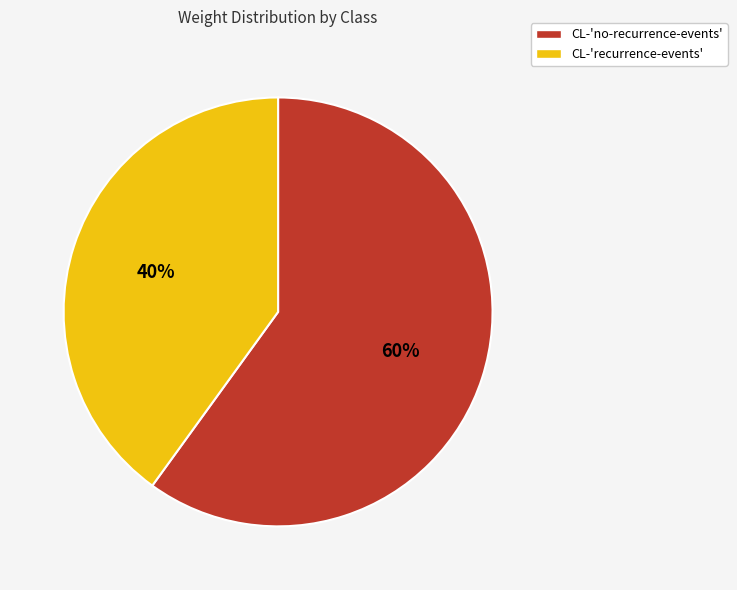

Is the sum of CL-'recurrence-events' and CL-'no-recurrence-events' greater than half?

Yes